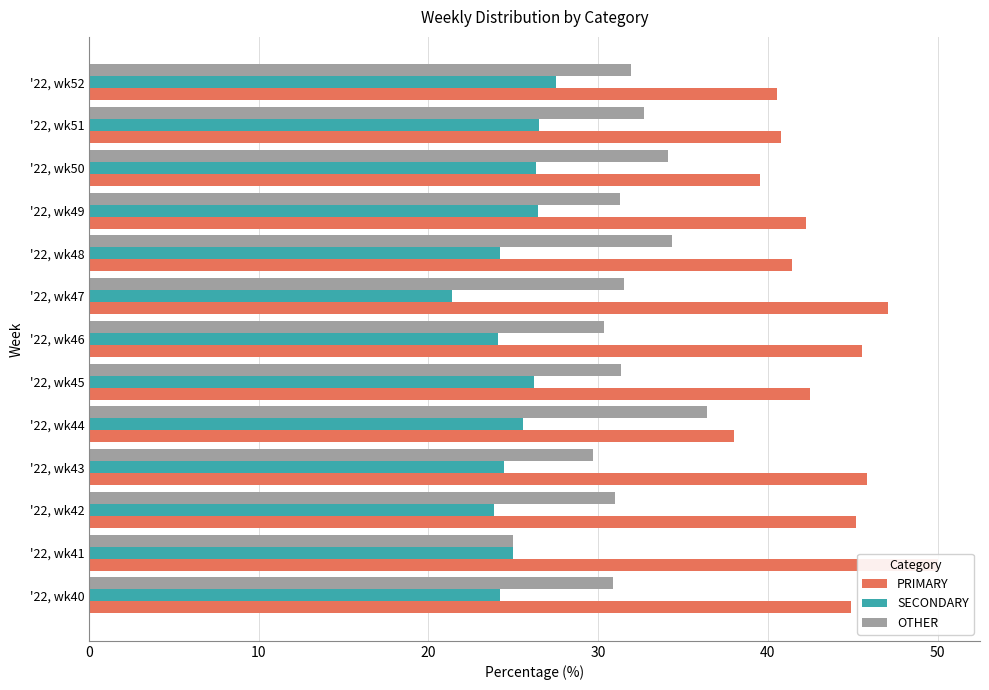

What is the sum of the OTHER values at '22, wk40 and '22, wk42?

61.8